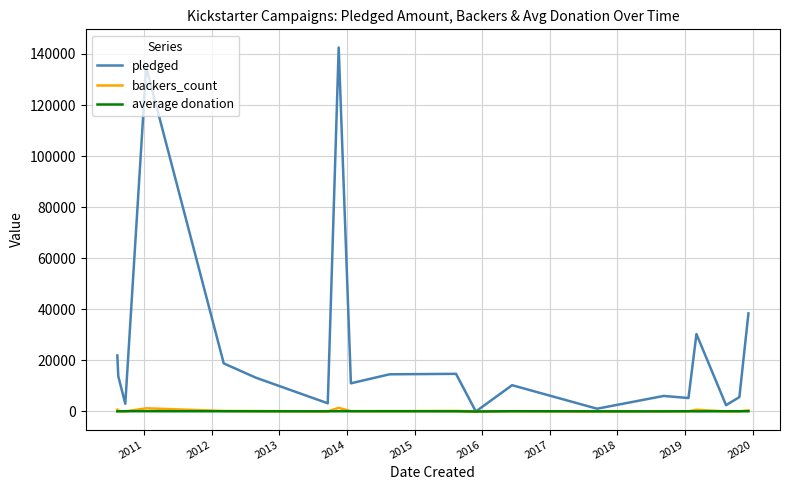

What is the greatest value displayed?

142523.0